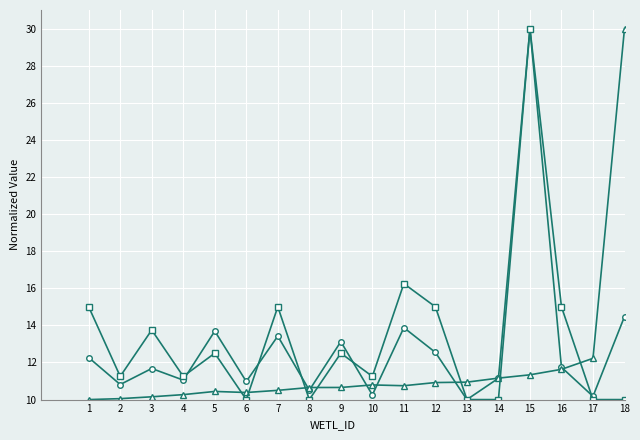

What is the difference between the highest and lowest values at 5?

3.3